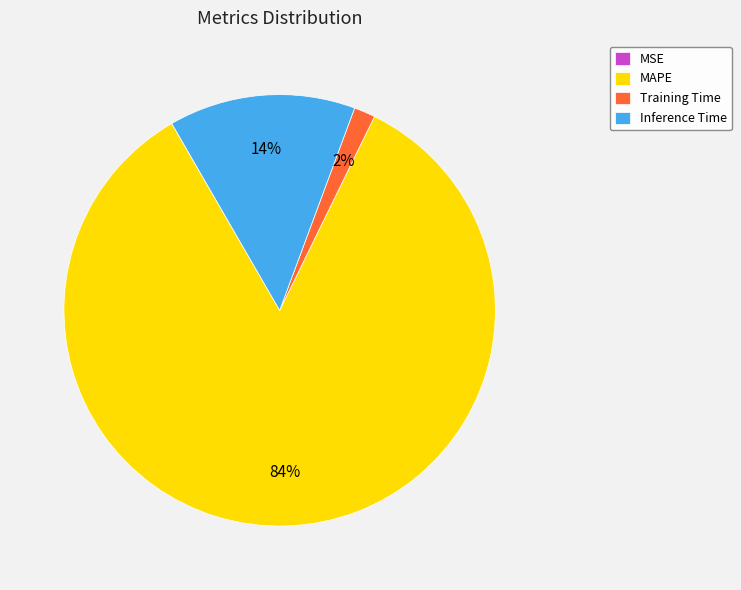

True or false: Training Time accounts for 2% of the total.

True